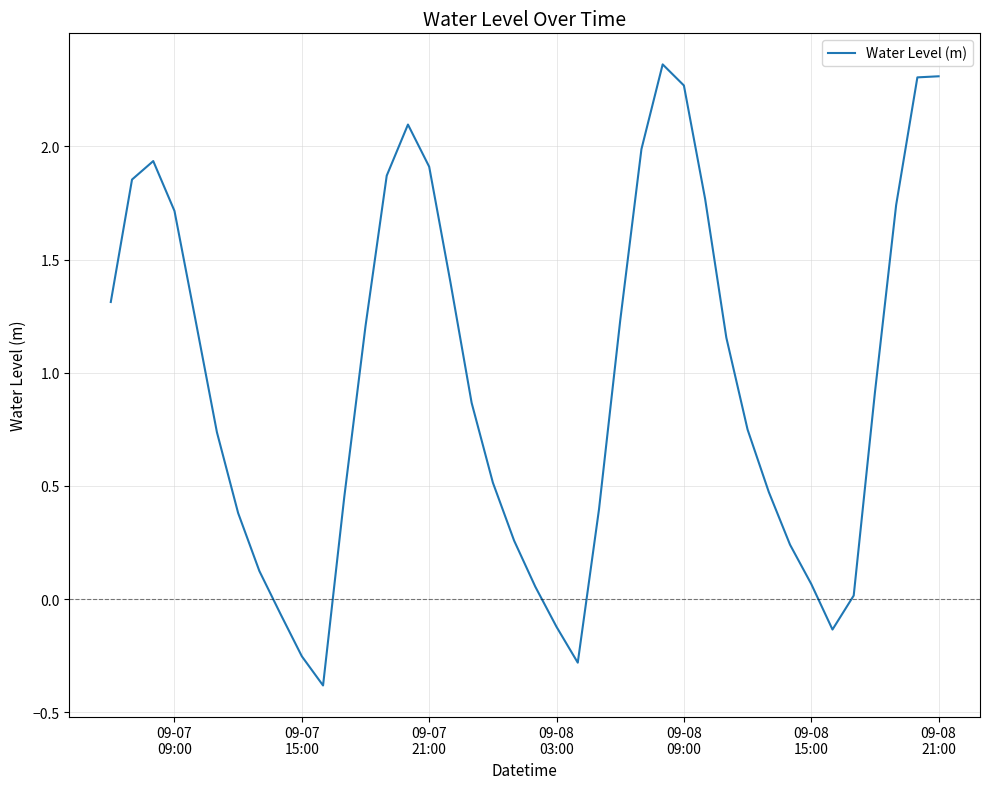

What is the difference between the maximum and minimum values?

2.7